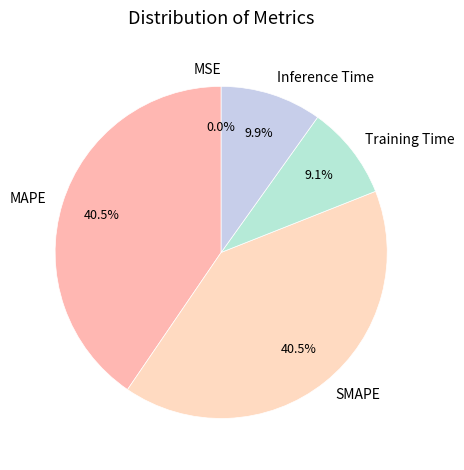

Does SMAPE represent more than half of the total?

No